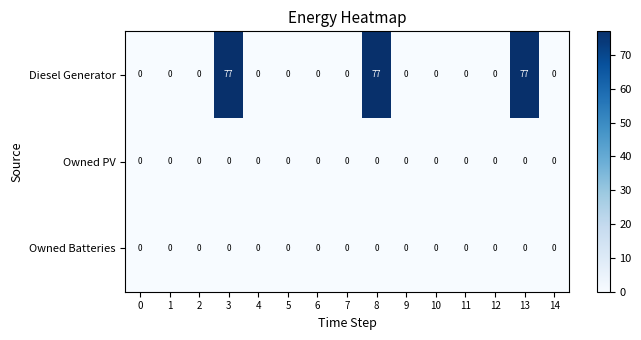

Which series has the largest range (max minus min)?

Diesel Generator